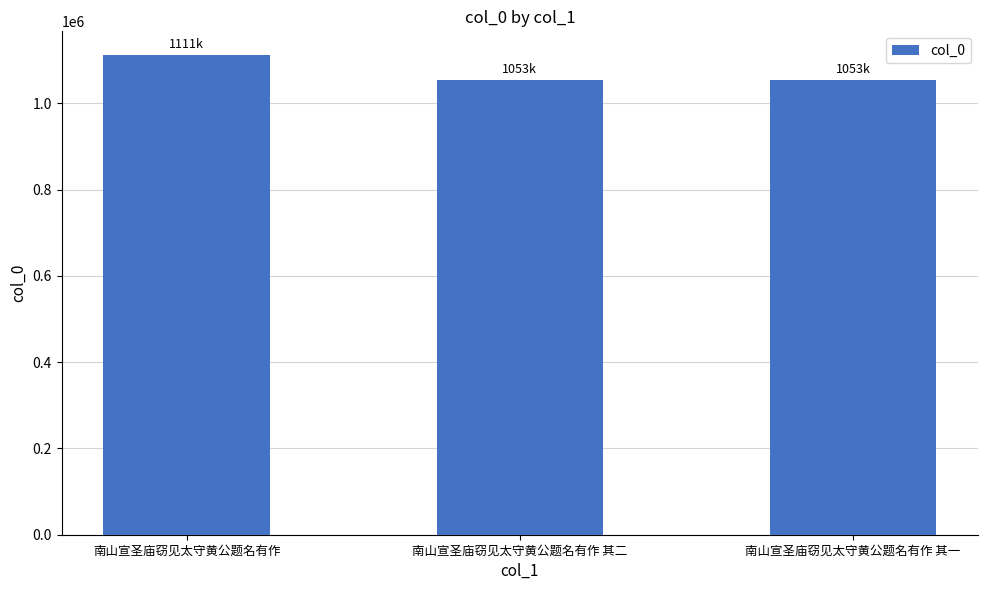

The value at 南山宣圣庙窃见太守黄公题名有作 is 1730385. True or false?

False